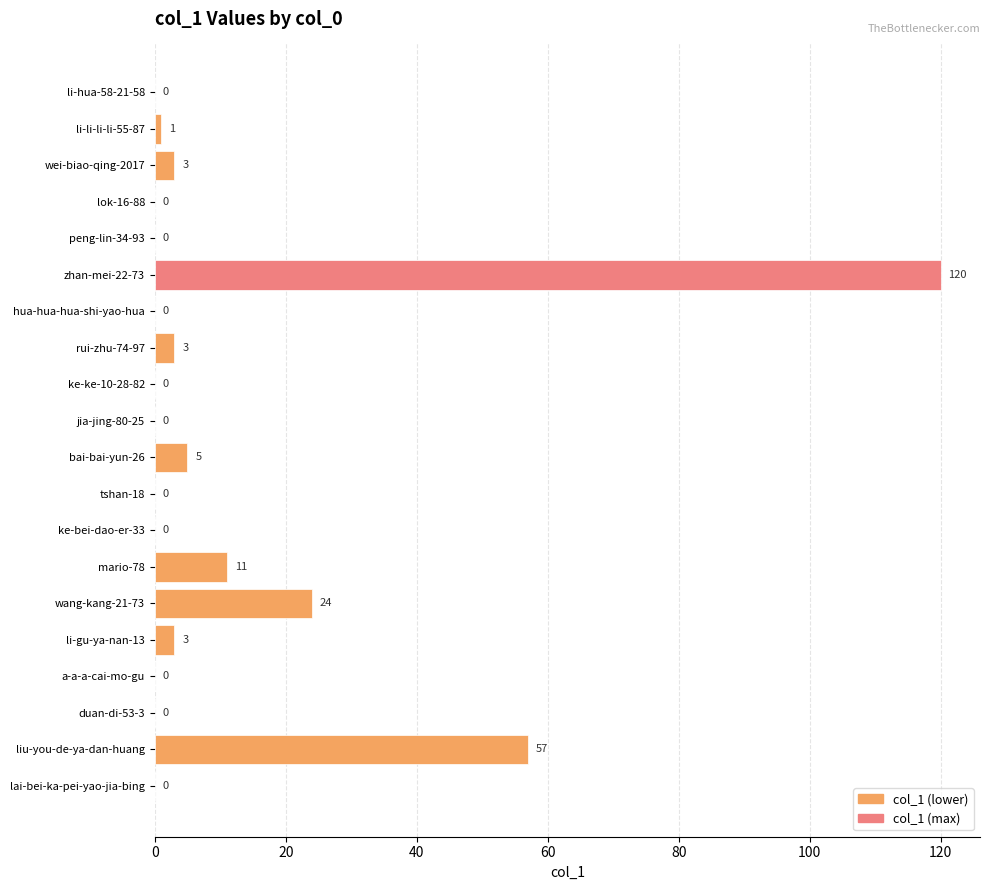

What is the maximum value shown in the chart?

120